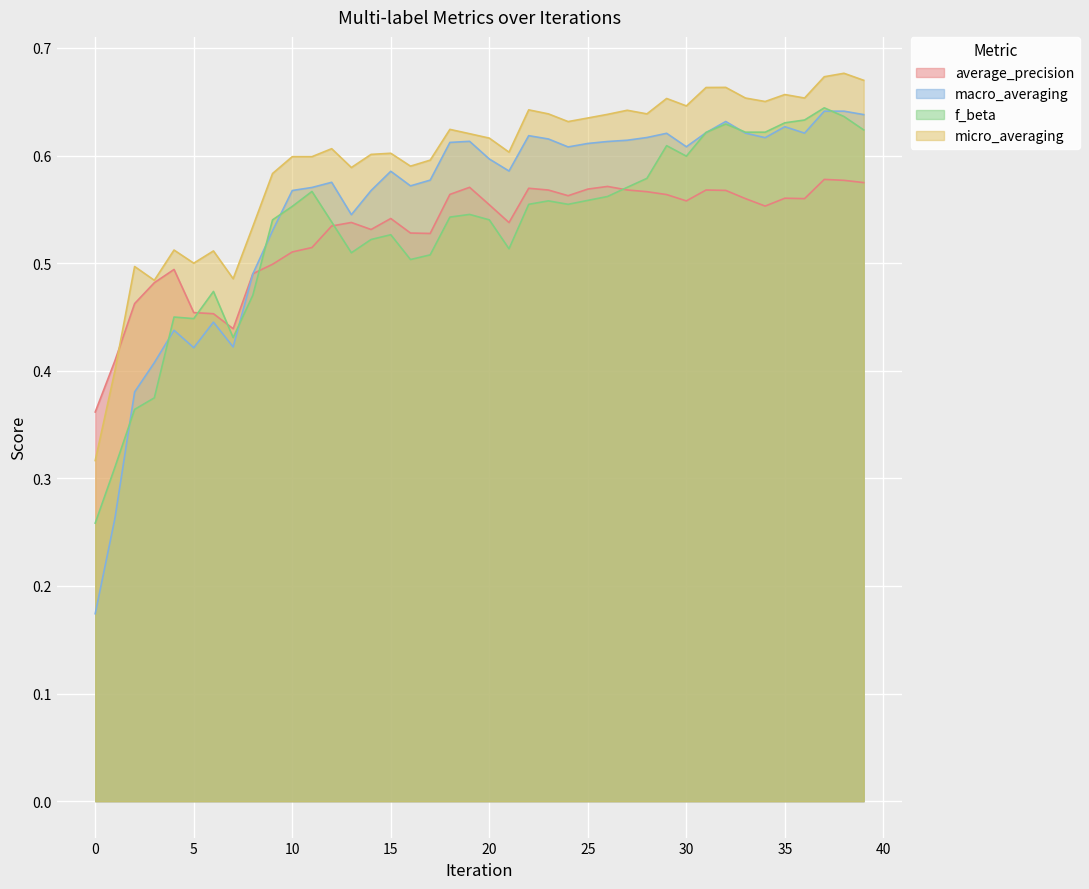

At how many categories does at least one series exceed 0?

40